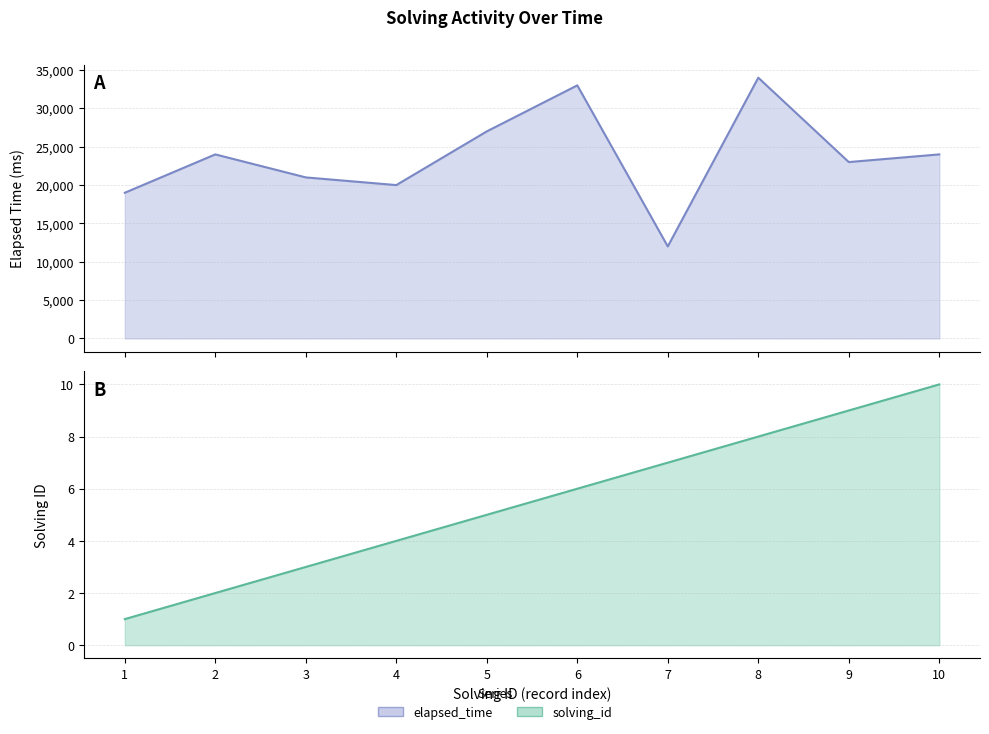

At which category does elapsed_time reach its first local peak?

2